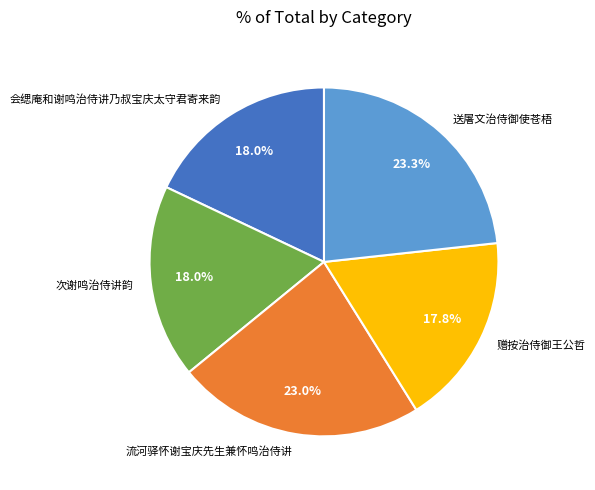

To the nearest percent, what is the average slice percentage?

20%